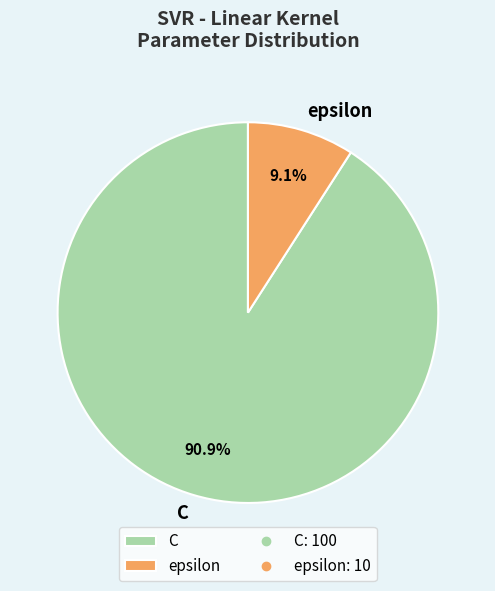

How many segments does this pie chart have?

2